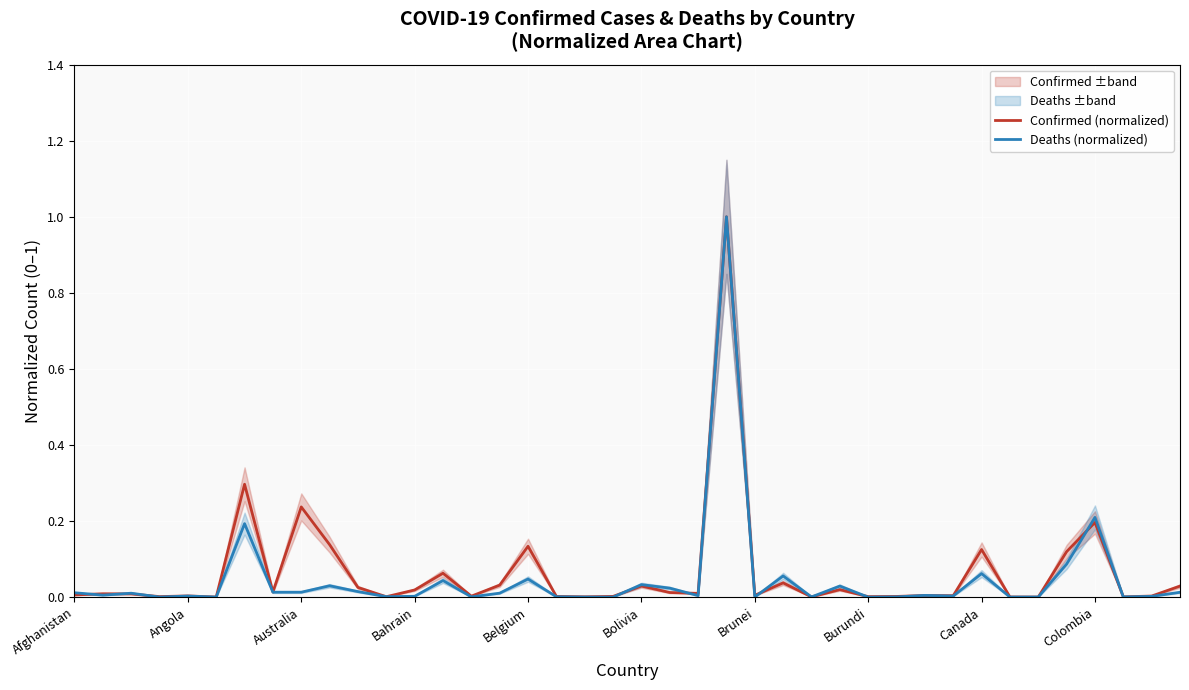

What is the highest value of the Deaths (normalized) series?

1.0